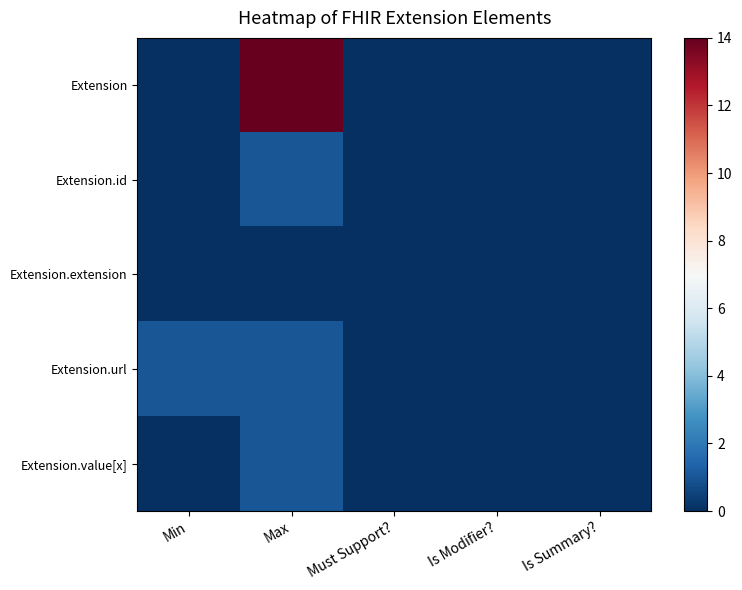

Which series has the largest total across all categories?

Extension